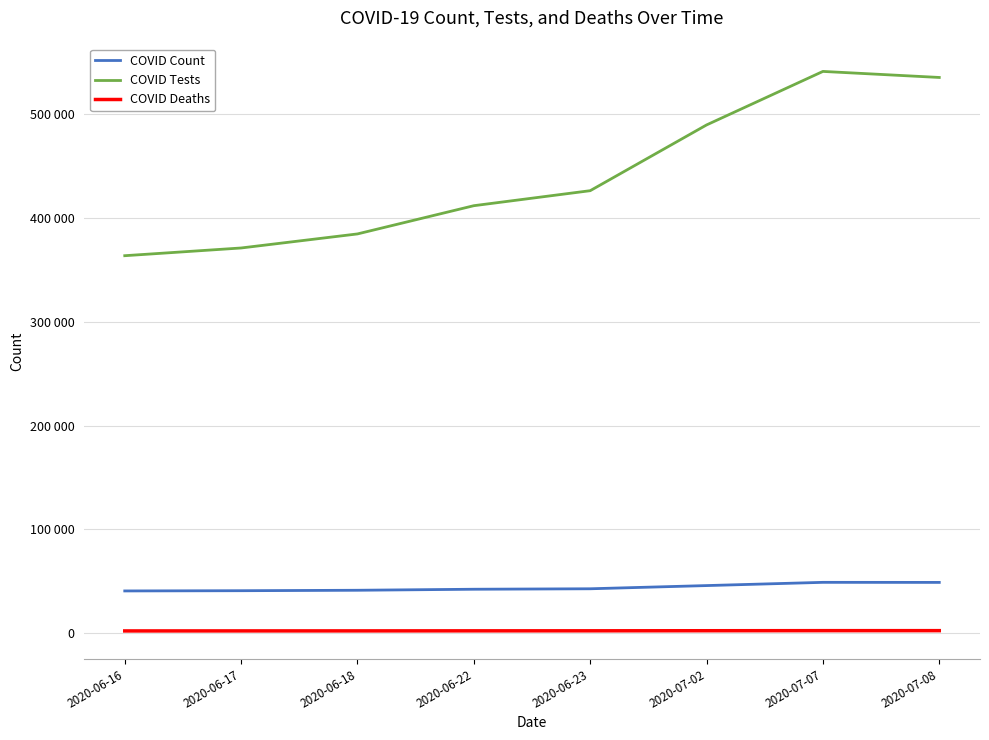

What is the label of the 3rd point from the left?

2020-06-18